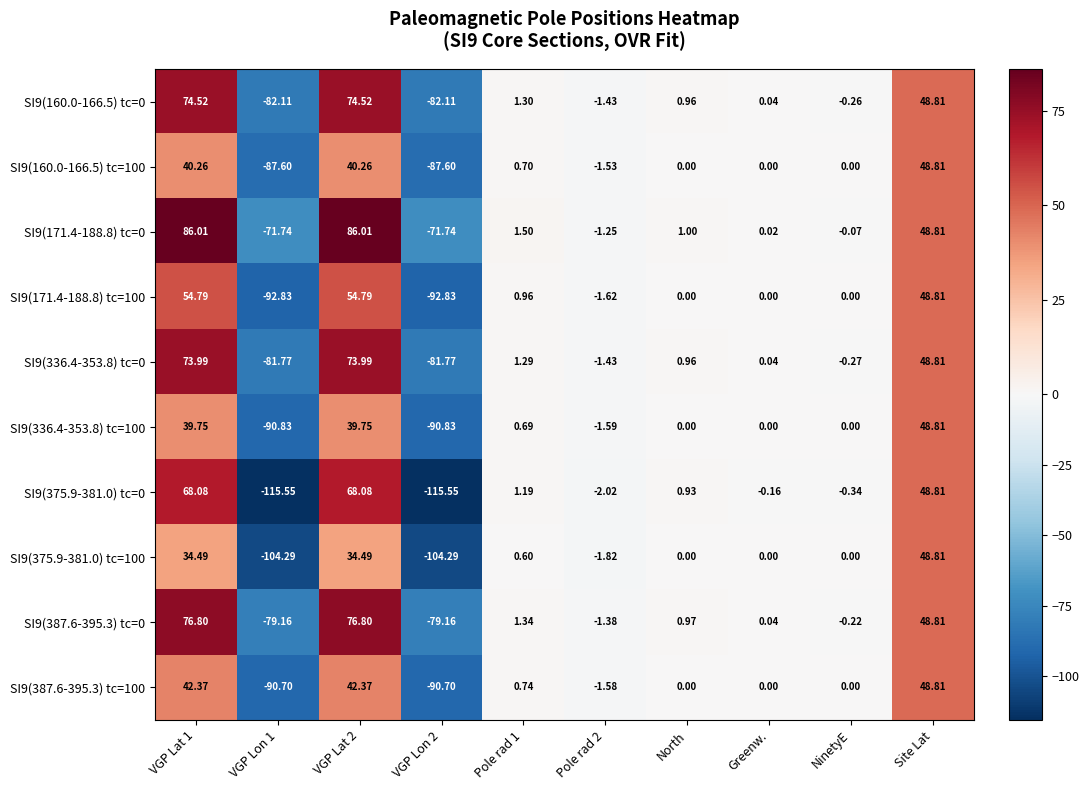

Is the value of SI9(387.6-395.3) tc=100 at Site Lat greater than the value of SI9(375.9-381.0) tc=0 at Pole rad 1?

Yes